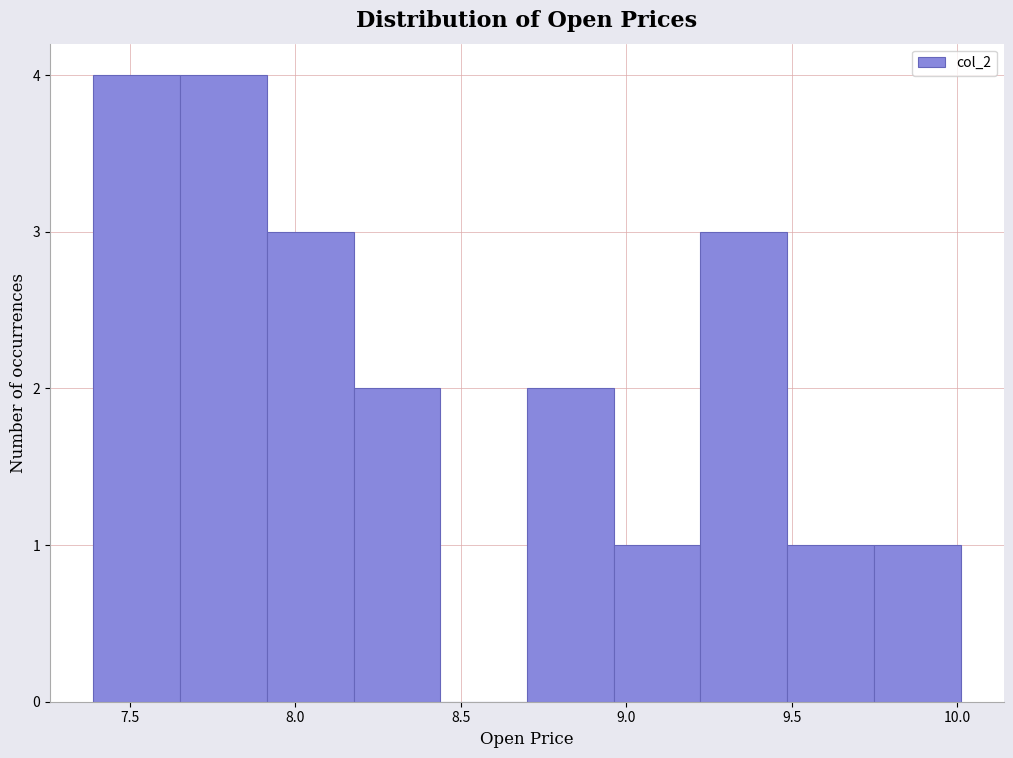

How tall is the bar that spans 9.50 to 9.75 on the x-axis? Neither the bar edges nor the heights are printed on the chart, so give them approximately, as read against the axes.

1